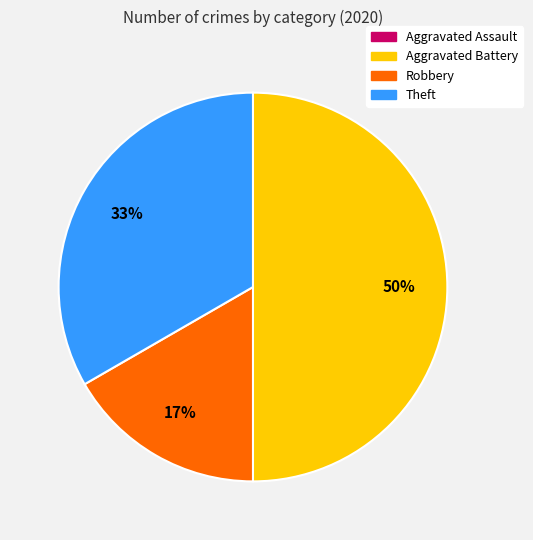

Which category has the biggest portion of the pie?

Aggravated Battery